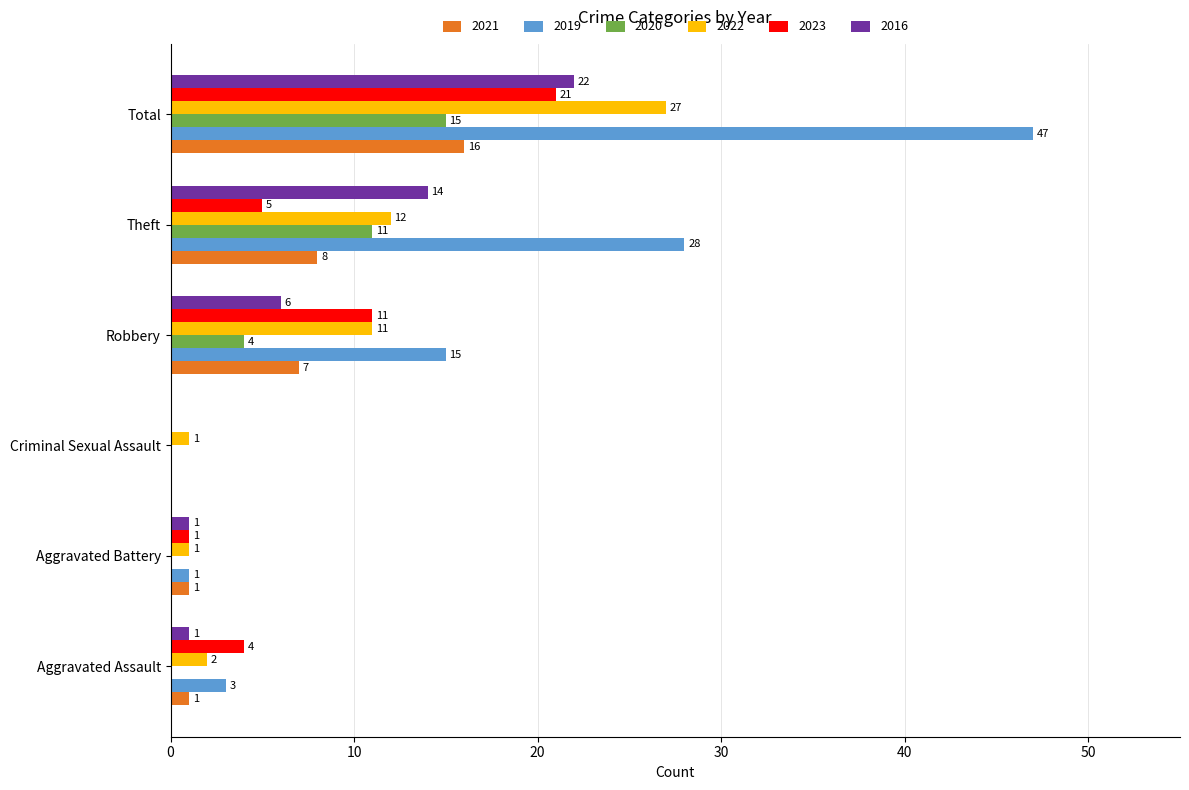

Which series has the largest range (max minus min)?

2019